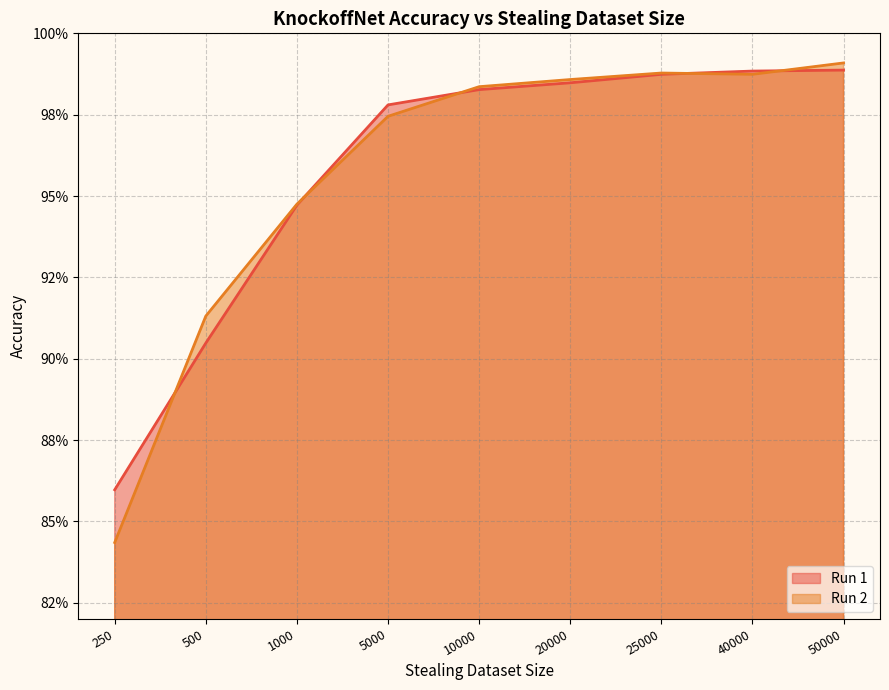

At 50000, list the series in order from smallest to largest.

Run 1, Run 2